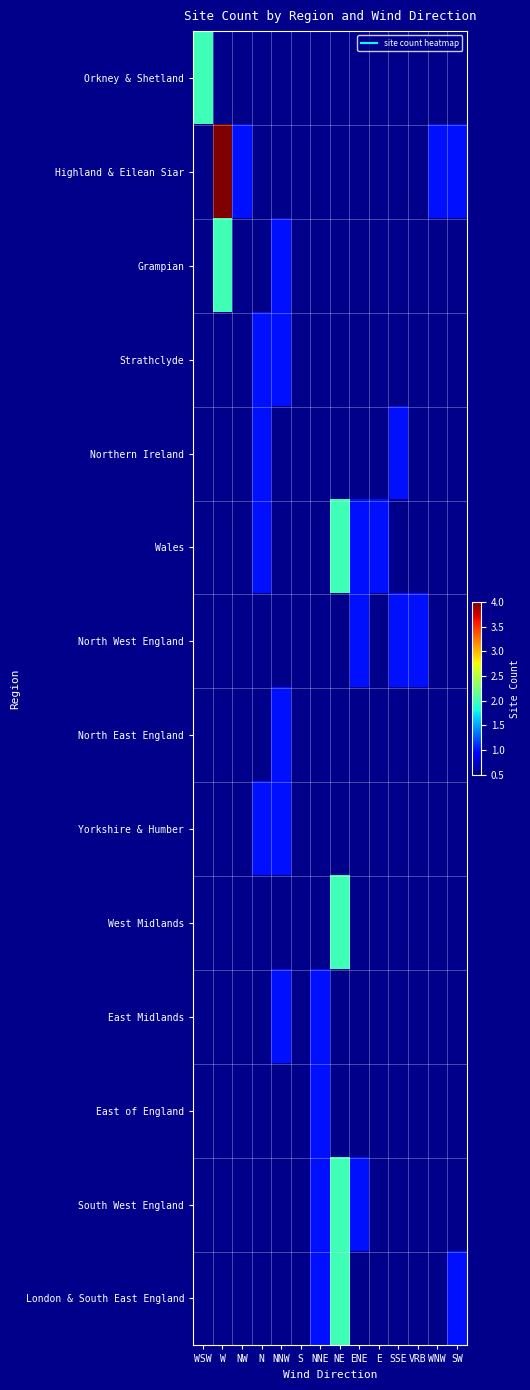

Reading right to left, extract all data points from this chart.

Orkney & Shetland: SW=0	WNW=0	VRB=0	SSE=0	E=0	ENE=0	NE=0	NNE=0	S=0	NNW=0	N=0	NW=0	W=0	WSW=2
Highland & Eilean Siar: SW=1	WNW=1	VRB=0	SSE=0	E=0	ENE=0	NE=0	NNE=0	S=0	NNW=0	N=0	NW=1	W=4	WSW=0
Grampian: SW=0	WNW=0	VRB=0	SSE=0	E=0	ENE=0	NE=0	NNE=0	S=0	NNW=1	N=0	NW=0	W=2	WSW=0
Strathclyde: SW=0	WNW=0	VRB=0	SSE=0	E=0	ENE=0	NE=0	NNE=0	S=0	NNW=1	N=1	NW=0	W=0	WSW=0
Northern Ireland: SW=0	WNW=0	VRB=0	SSE=1	E=0	ENE=0	NE=0	NNE=0	S=0	NNW=0	N=1	NW=0	W=0	WSW=0
Wales: SW=0	WNW=0	VRB=0	SSE=0	E=1	ENE=1	NE=2	NNE=0	S=0	NNW=0	N=1	NW=0	W=0	WSW=0
North West England: SW=0	WNW=0	VRB=1	SSE=1	E=0	ENE=1	NE=0	NNE=0	S=0	NNW=0	N=0	NW=0	W=0	WSW=0
North East England: SW=0	WNW=0	VRB=0	SSE=0	E=0	ENE=0	NE=0	NNE=0	S=0	NNW=1	N=0	NW=0	W=0	WSW=0
Yorkshire & Humber: SW=0	WNW=0	VRB=0	SSE=0	E=0	ENE=0	NE=0	NNE=0	S=0	NNW=1	N=1	NW=0	W=0	WSW=0
West Midlands: SW=0	WNW=0	VRB=0	SSE=0	E=0	ENE=0	NE=2	NNE=0	S=0	NNW=0	N=0	NW=0	W=0	WSW=0
East Midlands: SW=0	WNW=0	VRB=0	SSE=0	E=0	ENE=0	NE=0	NNE=1	S=0	NNW=1	N=0	NW=0	W=0	WSW=0
East of England: SW=0	WNW=0	VRB=0	SSE=0	E=0	ENE=0	NE=0	NNE=1	S=0	NNW=0	N=0	NW=0	W=0	WSW=0
South West England: SW=0	WNW=0	VRB=0	SSE=0	E=0	ENE=1	NE=2	NNE=1	S=0	NNW=0	N=0	NW=0	W=0	WSW=0
London & South East England: SW=1	WNW=0	VRB=0	SSE=0	E=0	ENE=0	NE=2	NNE=1	S=0	NNW=0	N=0	NW=0	W=0	WSW=0